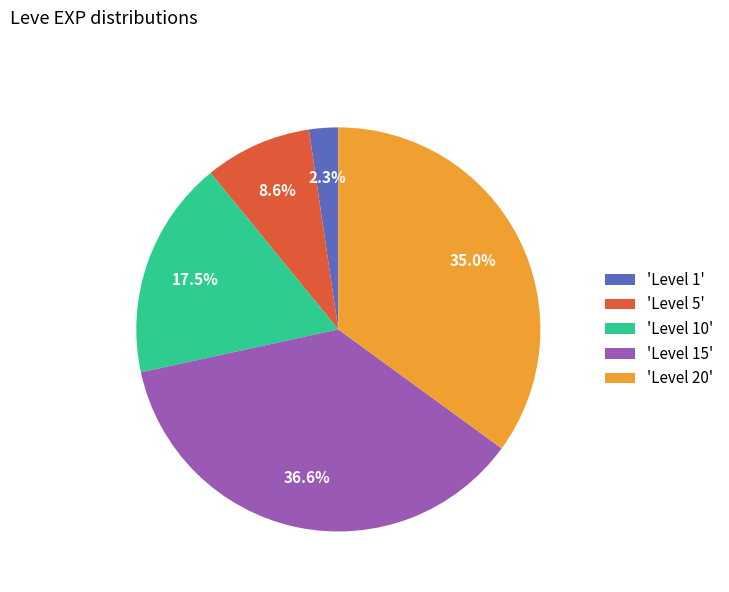

How much of the chart is everything except 'Level 10'?

82.5%